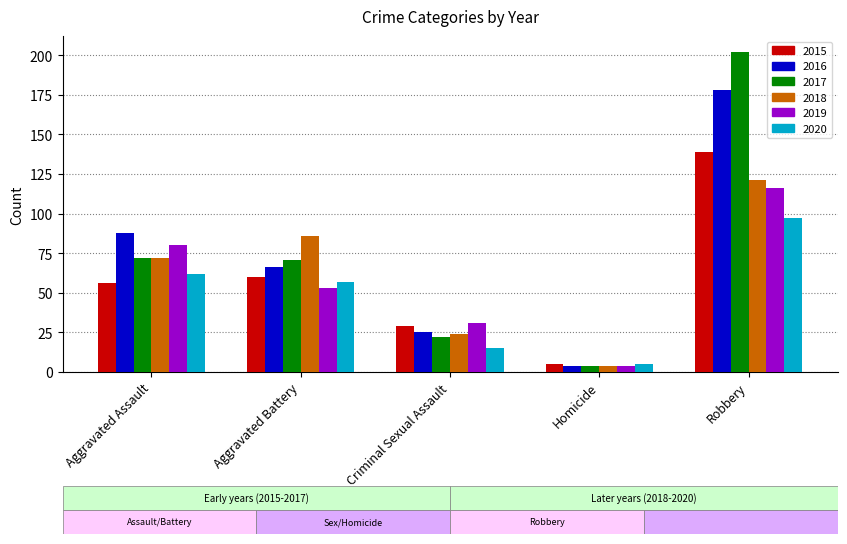

What is the difference between the 2015 values at Aggravated Battery and Aggravated Assault?

4